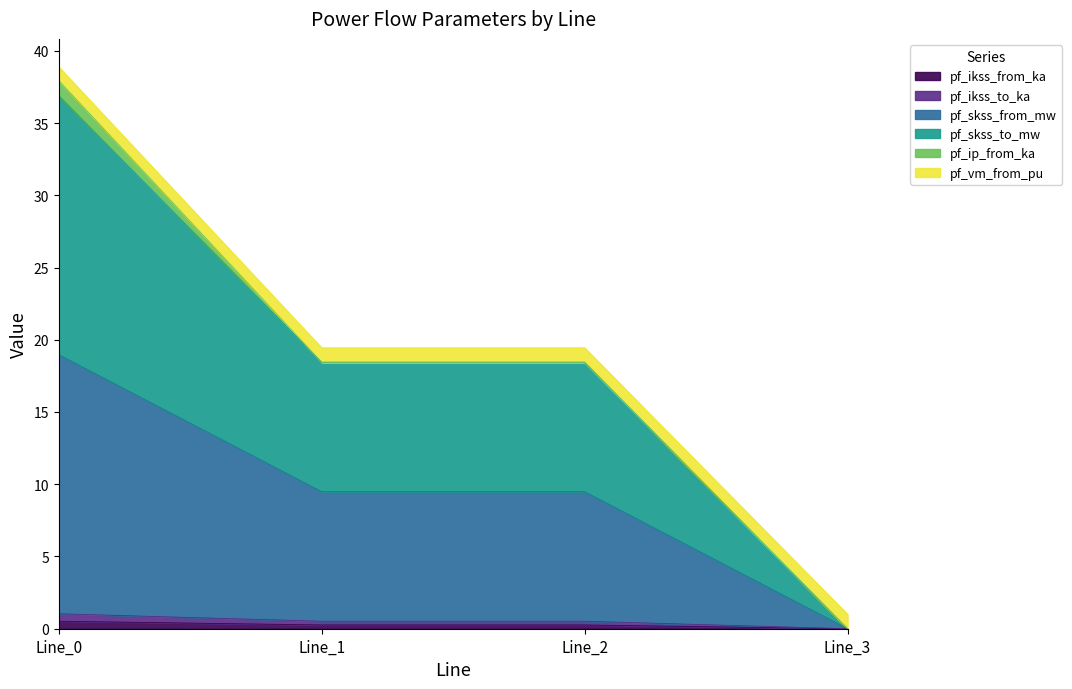

How many interior local peaks does the pf_skss_to_mw series have?

1